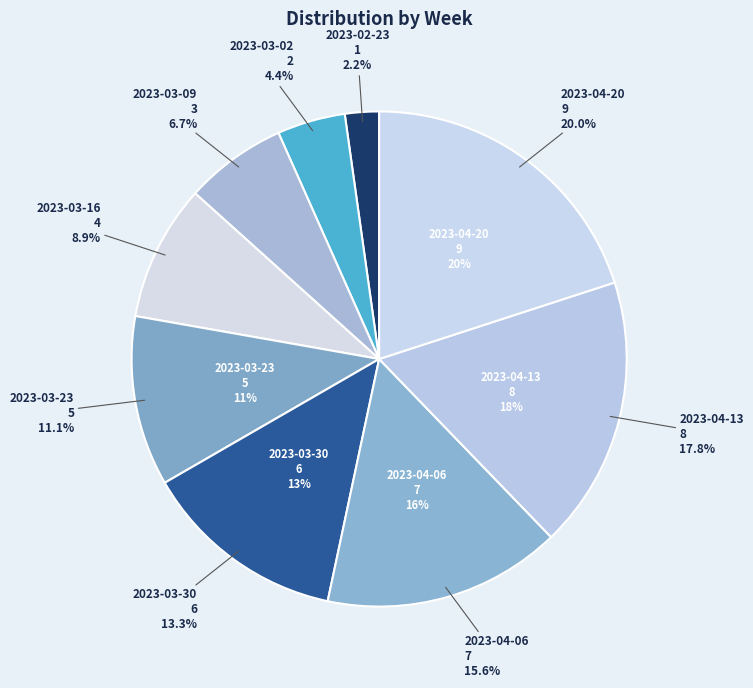

To the nearest percent, what is the combined percentage of 2023-03-30 and 2023-03-02?

18%